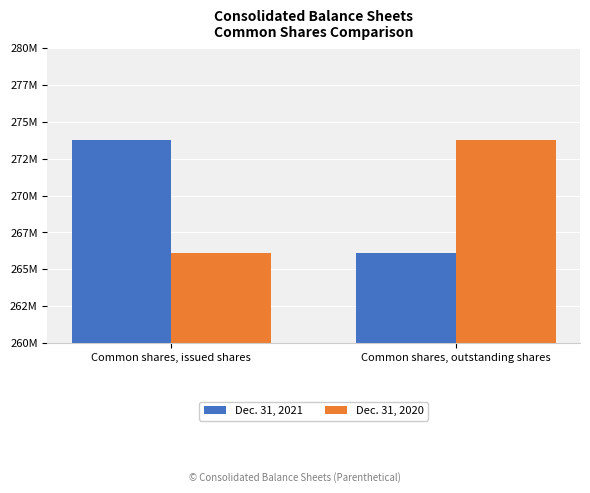

Reading left to right, transcribe all the data shown in this chart.

Dec. 31, 2021: 273806225	266112676
Dec. 31, 2020: 266112676	273806225